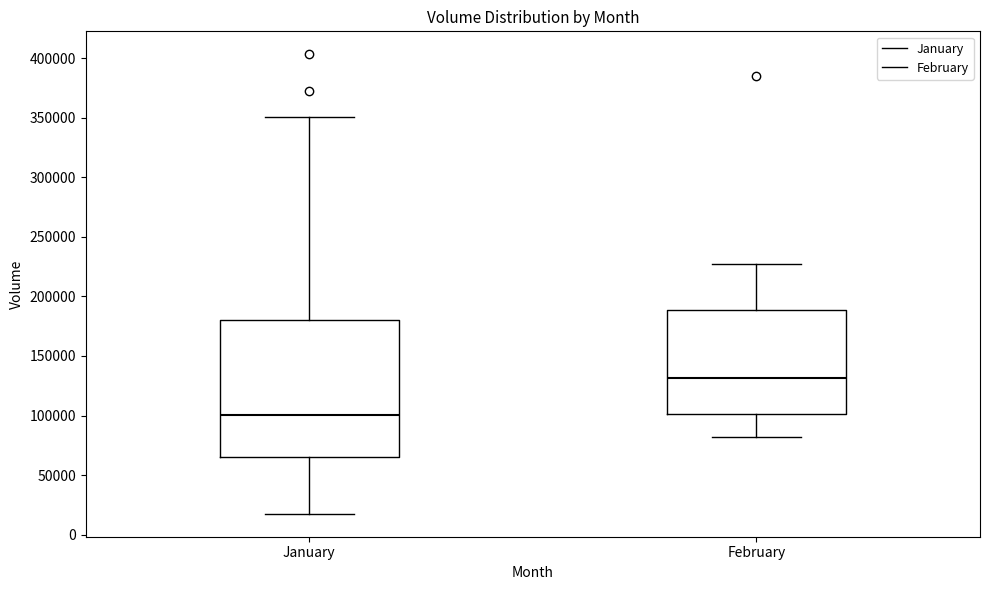

Where does the upper whisker of the box for January end on the y-axis? The values are not printed on the chart, so give them approximately, as read against the axis.

350000